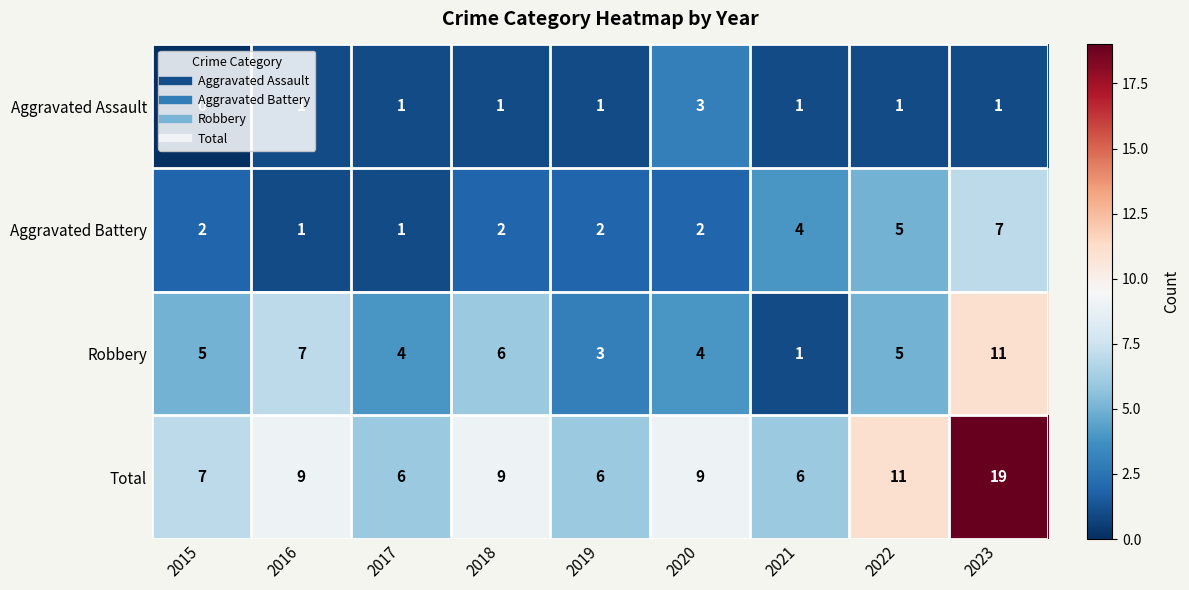

What is the greatest value displayed?

19